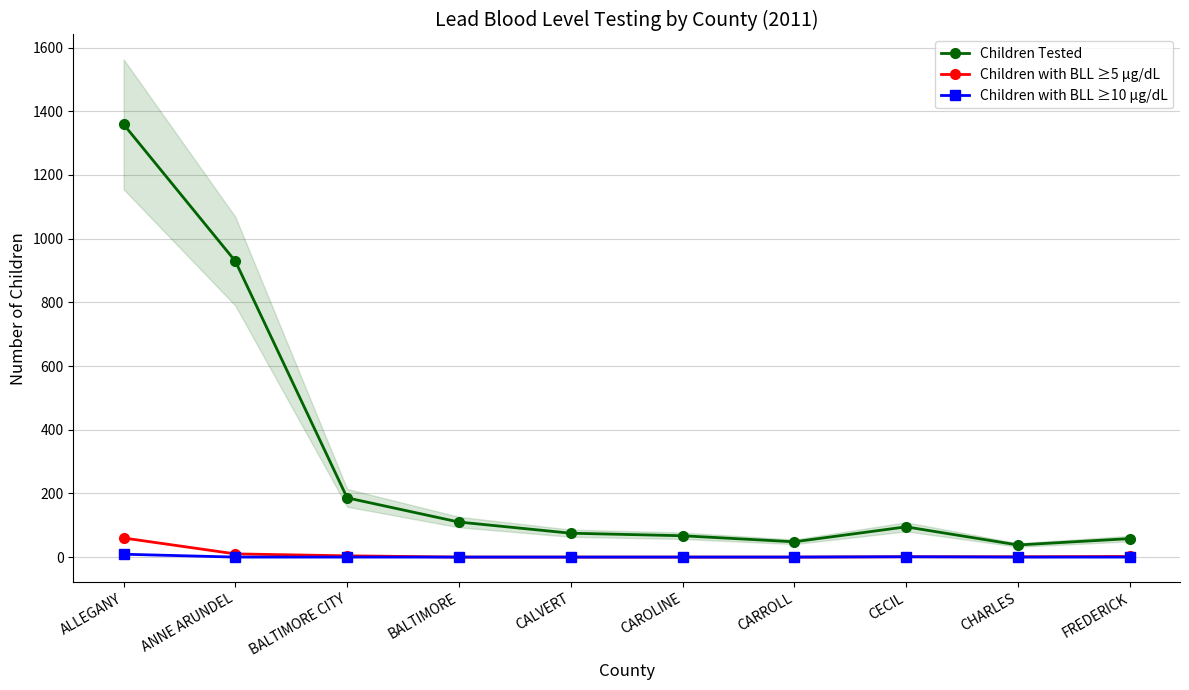

How many interior local peaks does the Children with BLL ≥10 µg/dL series have?

1